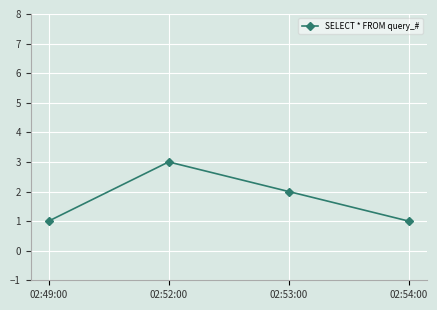

What is the ratio of the value at 02:54:00 to the value at 02:49:00?

1.0